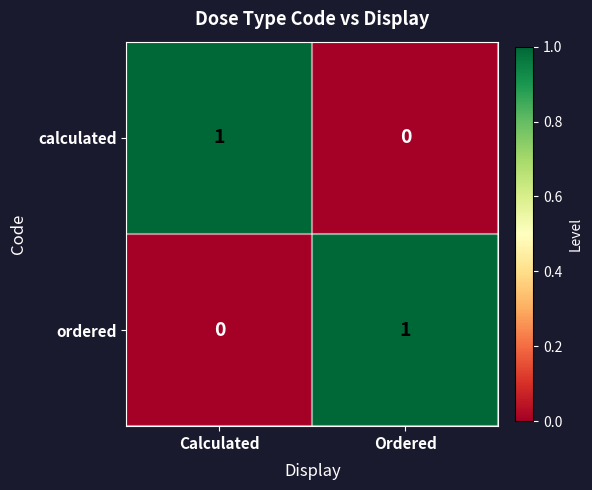

Where is calculated nearest to the value 0?

Ordered